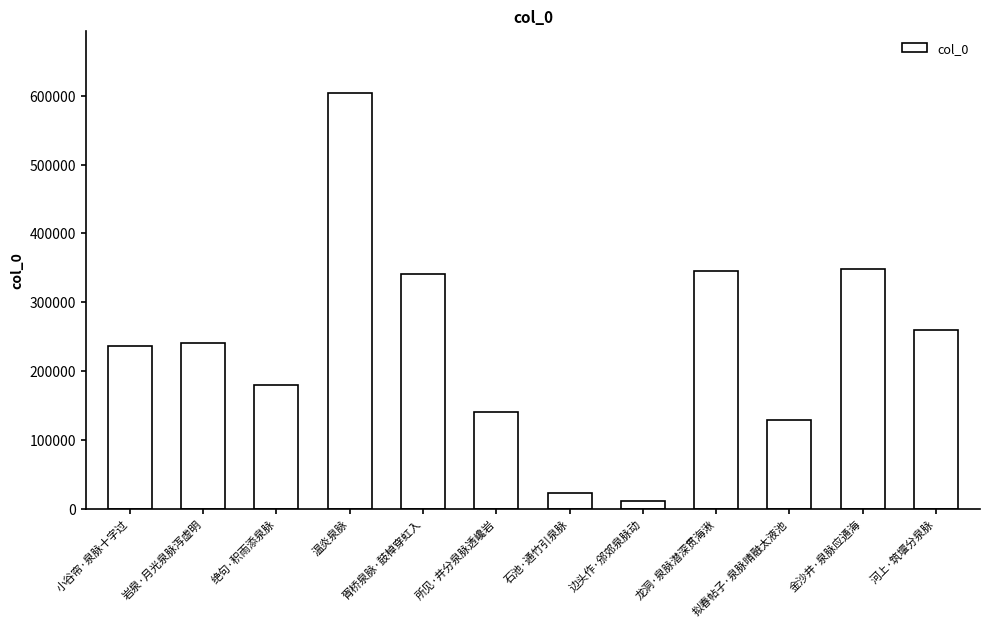

Is it true that the value at 岩泉·月光泉脉泻虚明 is 73674?

False